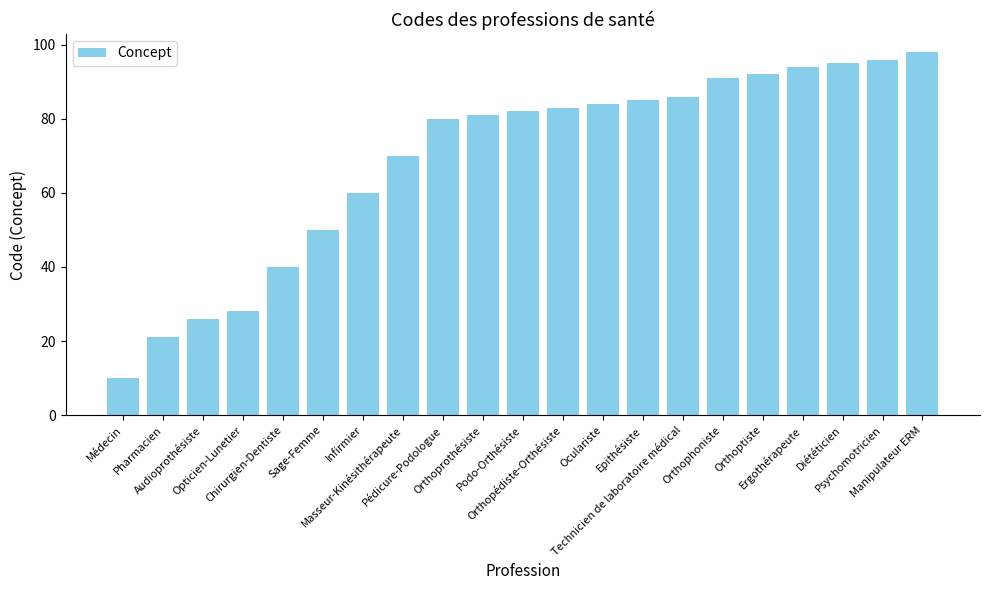

Reading right to left, extract all data points from this chart.

Manipulateur ERM=98	Psychomotricien=96	Diététicien=95	Ergothérapeute=94	Orthoptiste=92	Orthophoniste=91	Technicien de laboratoire médical=86	Epithésiste=85	Oculariste=84	Orthopédiste-Orthésiste=83	Podo-Orthésiste=82	Orthoprothésiste=81	Pédicure-Podologue=80	Masseur-Kinésithérapeute=70	Infirmier=60	Sage-Femme=50	Chirurgien-Dentiste=40	Opticien-Lunetier=28	Audioprothésiste=26	Pharmacien=21	Médecin=10